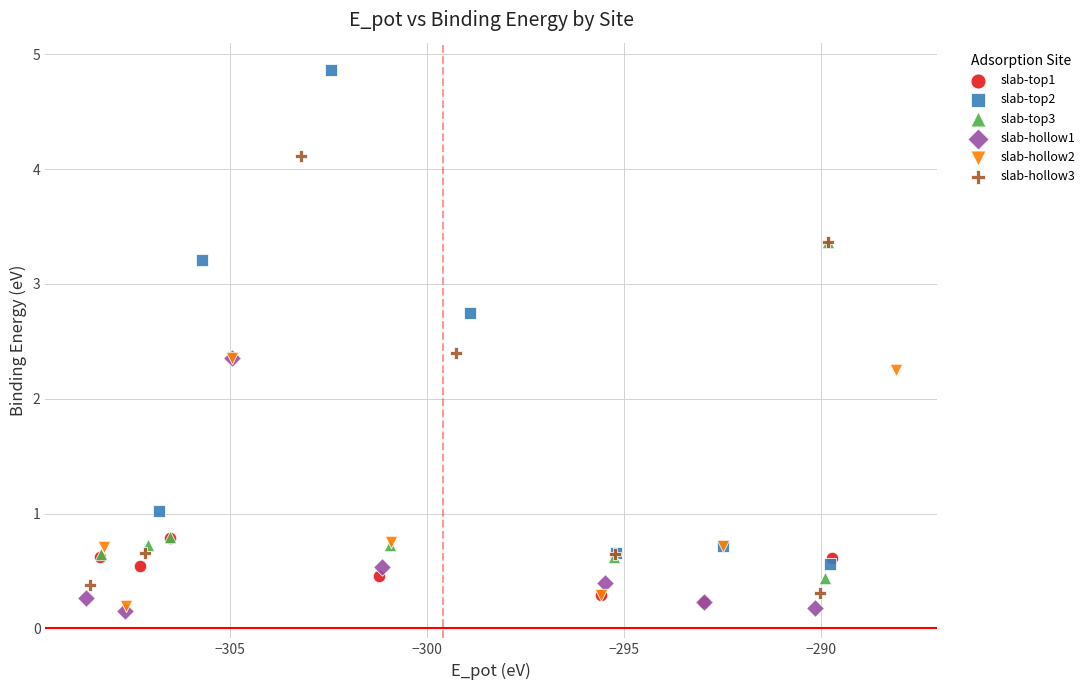

Which series contains the highest Y value?

slab-top2